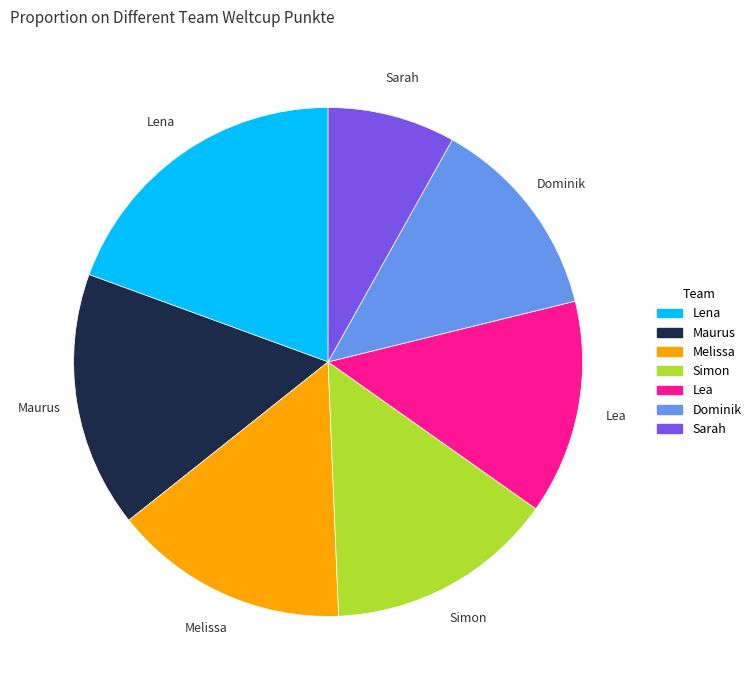

Approximately how many times larger is the value at Lea compared to Dominik?

1.0